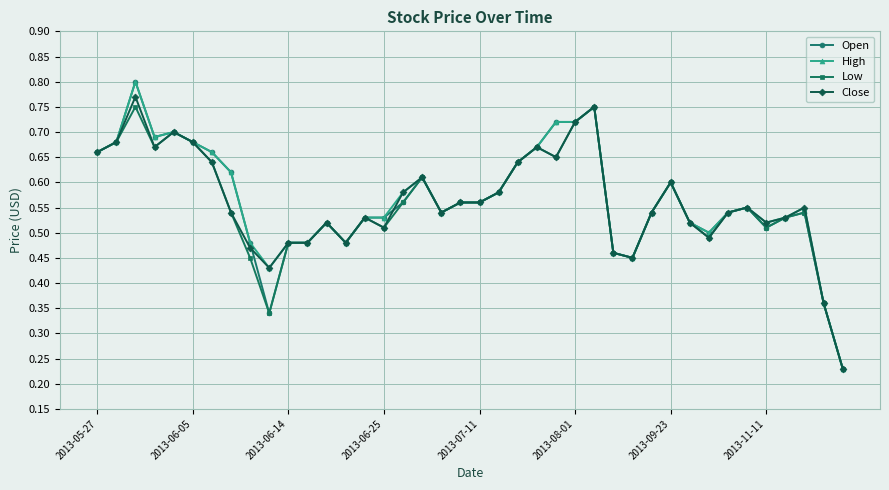

At how many categories does at least one series exceed 0?

40